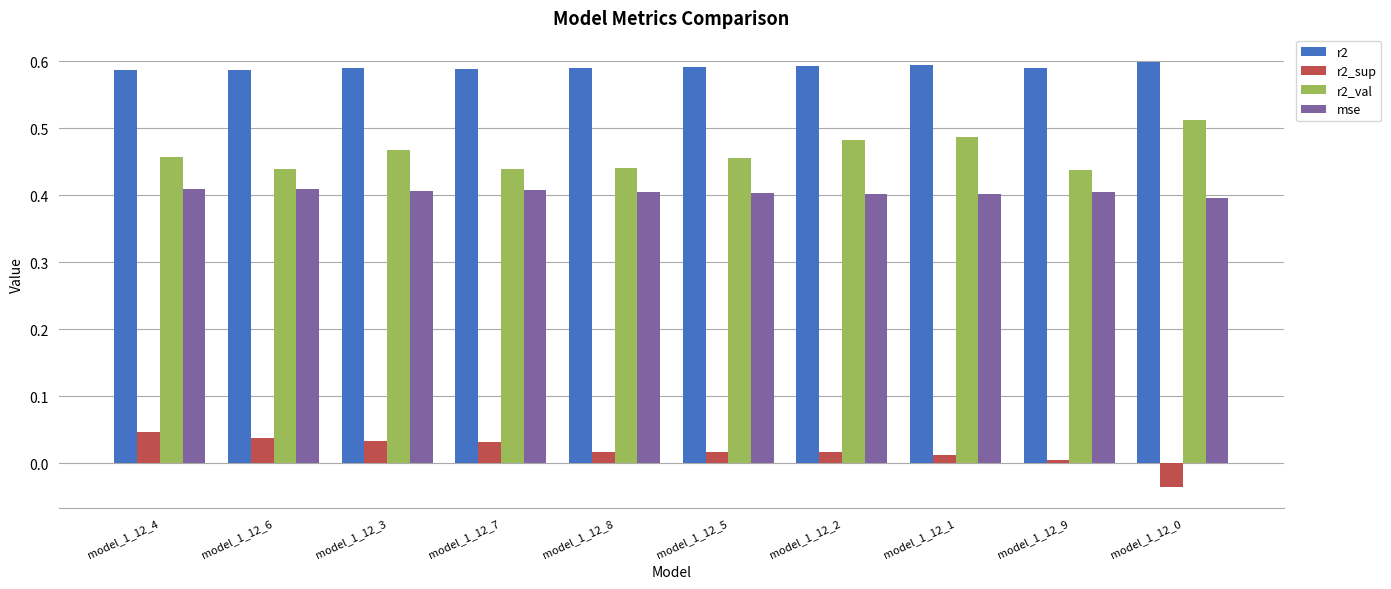

What position from the left is model_1_12_1?

8